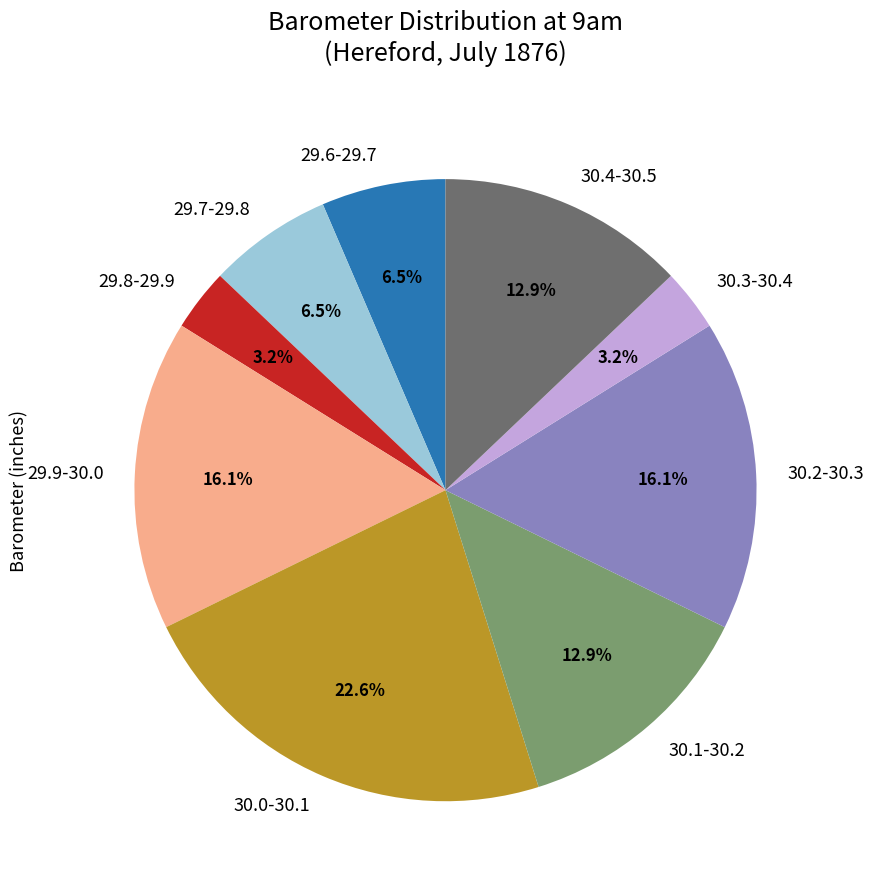

Which slice is the largest?

30.0-30.1